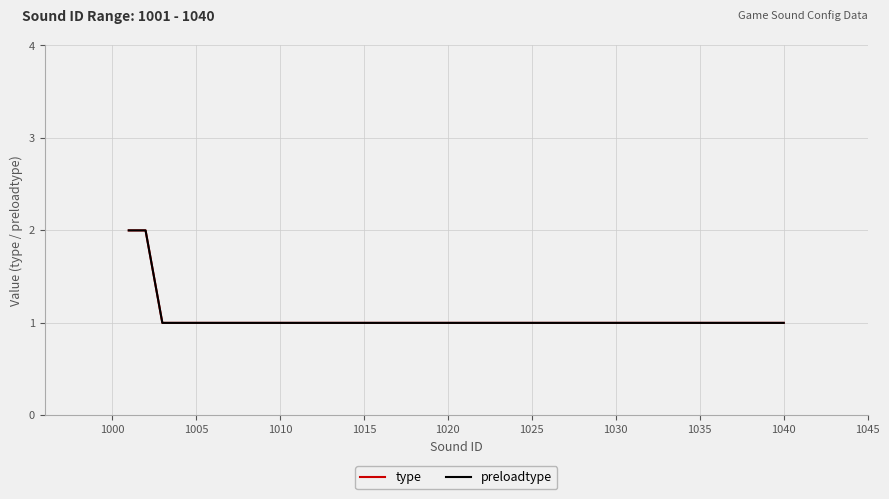

What is the maximum value for preloadtype?

2